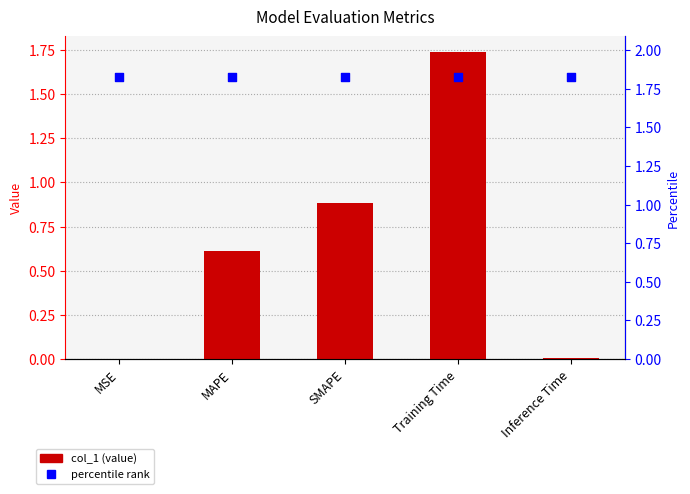

Which series has the largest Y range (max minus min)?

col_1